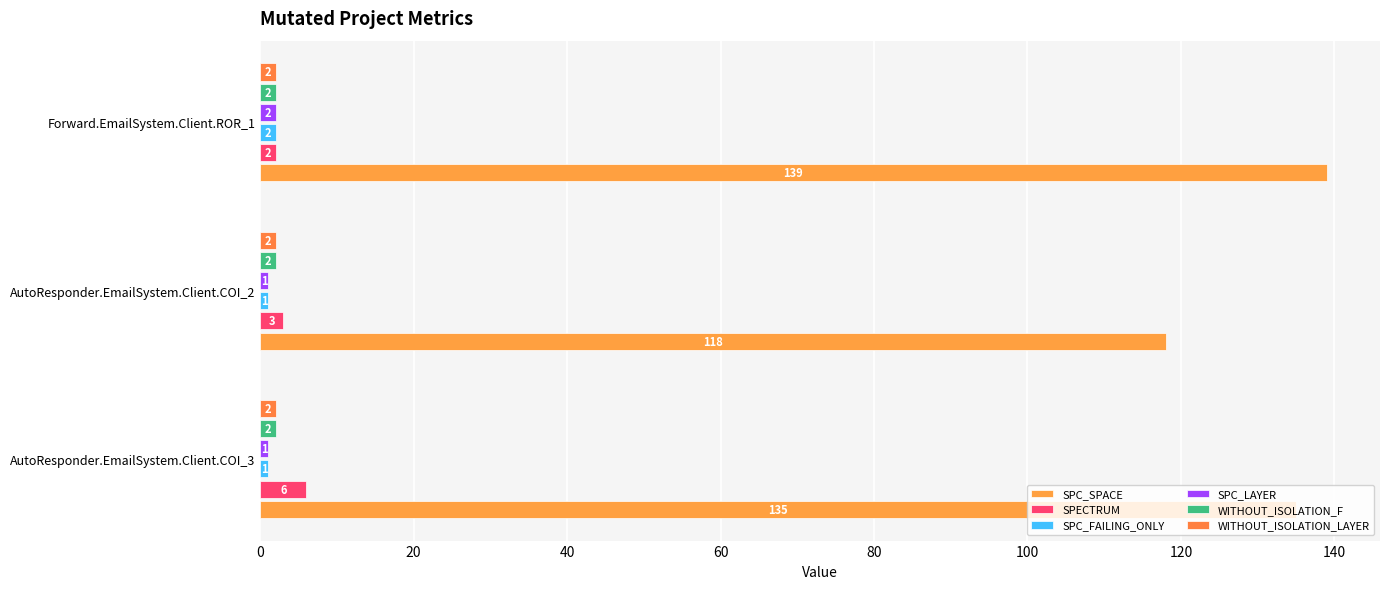

What is the highest value of the WITHOUT_ISOLATION_LAYER series?

2